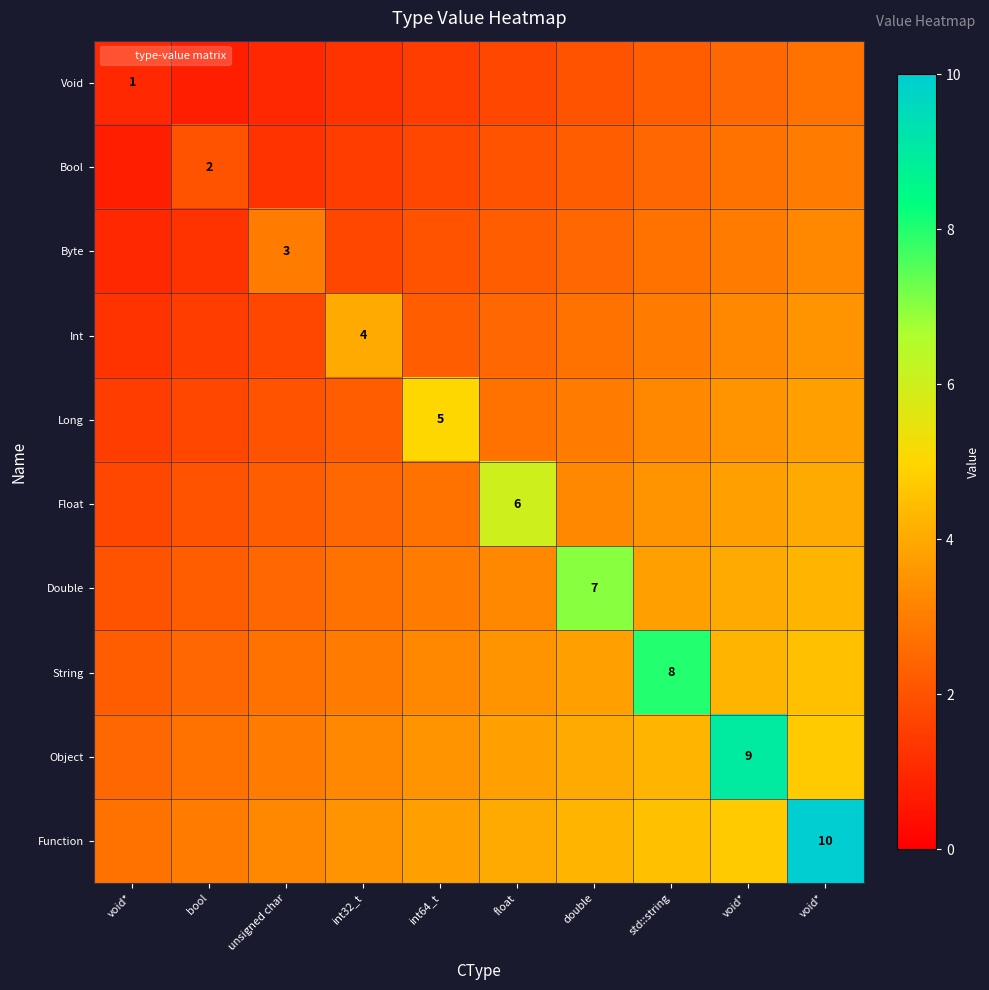

Count the Void values in the range 1 to 2.

6